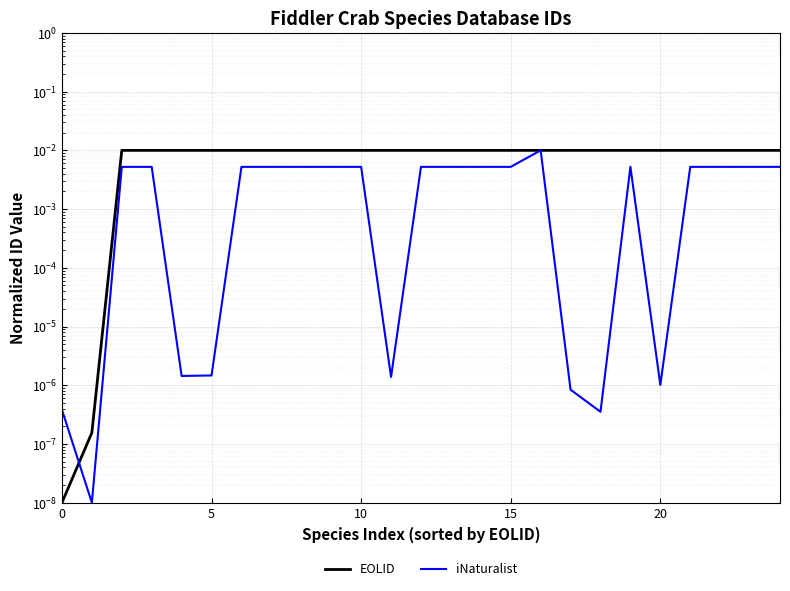

True or false: iNaturalist has a value of 0.0 at 9.

True